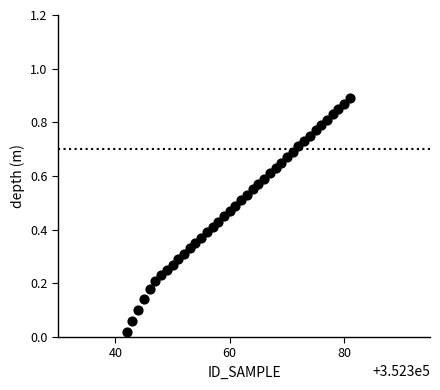

How many points are shown in the scatter plot?

40